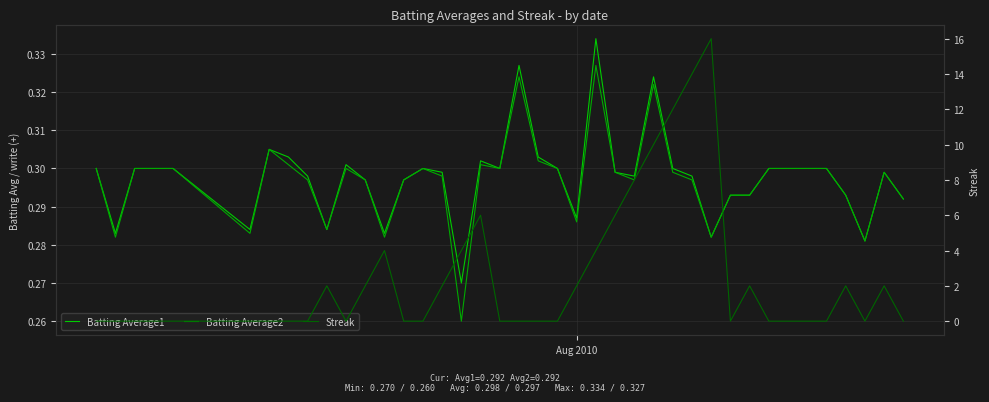

Reading left to right, what are all the values shown in this chart?

Batting Average1: 0.3	0.3	0.3	0.3	0.3	0.3	0.3	0.3	0.3	0.3	0.3	0.3	0.3	0.3	0.3	0.3	0.3	0.3	0.3	0.3	0.3	0.3	0.3	0.3	0.3	0.3	0.3	0.3	0.3	0.3	0.3	0.3	0.3	0.3	0.3	0.3	0.3	0.3	0.3	0.3
Batting Average2: 0.3	0.3	0.3	0.3	0.3	0.3	0.3	0.3	0.3	0.3	0.3	0.3	0.3	0.3	0.3	0.3	0.3	0.3	0.3	0.3	0.3	0.3	0.3	0.3	0.3	0.3	0.3	0.3	0.3	0.3	0.3	0.3	0.3	0.3	0.3	0.3	0.3	0.3	0.3	0.3
Streak: 0.0	0.0	0.0	0.0	0.0	0.0	0.0	0.0	0.0	2.0	0.0	2.0	4.0	0.0	0.0	2.0	4.0	6.0	0.0	0.0	0.0	0.0	2.0	4.0	6.0	8.0	10.0	12.0	14.0	16.0	0.0	2.0	0.0	0.0	0.0	0.0	2.0	0.0	2.0	0.0